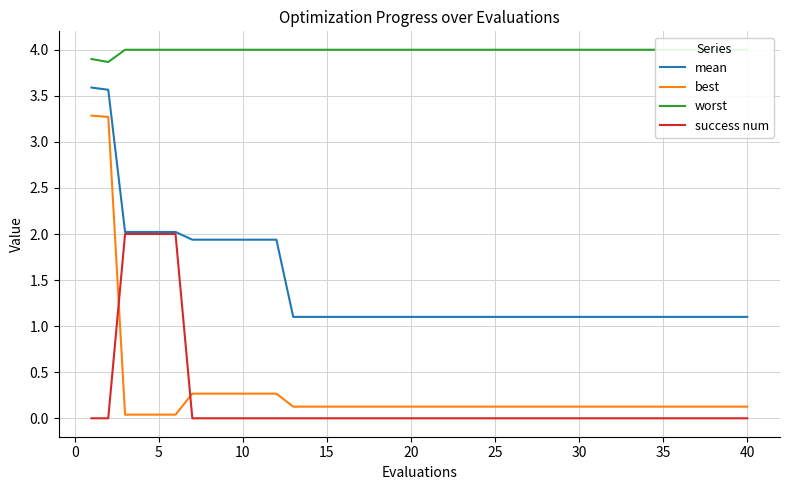

True or false: mean has more than 2 points higher than both neighbors.

False